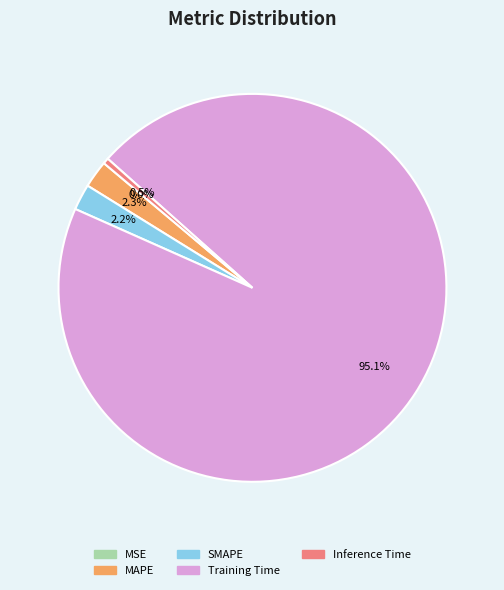

Is the sum of Training Time and SMAPE greater than half?

Yes